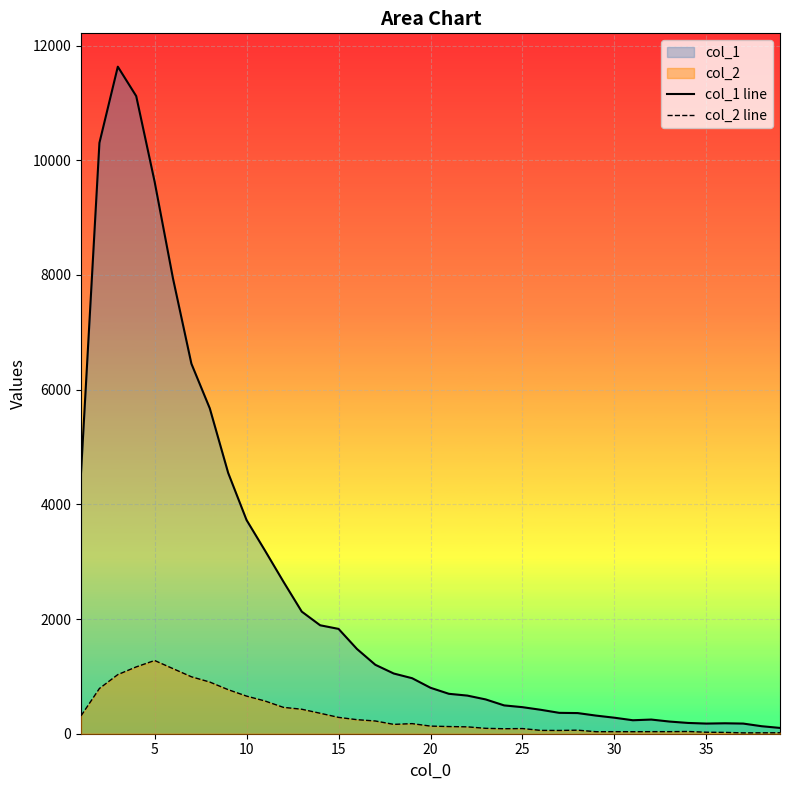

List the series in order of their overall mean, lowest first.

col_2 line, col_1 line